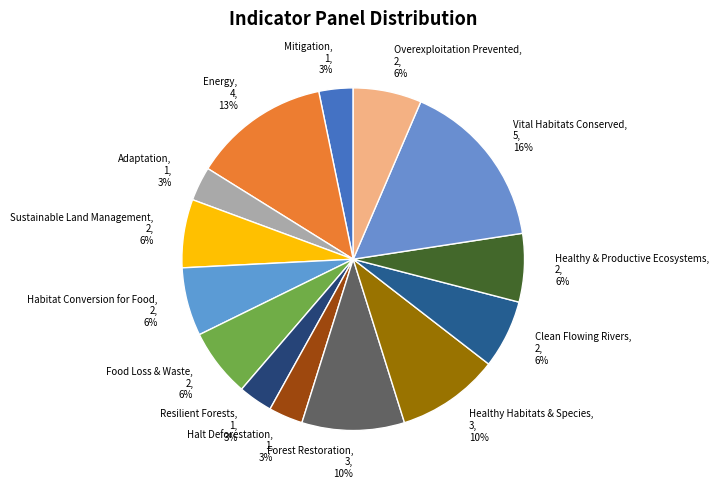

Is it true that Healthy Habitats & Species is 10% of the pie?

True